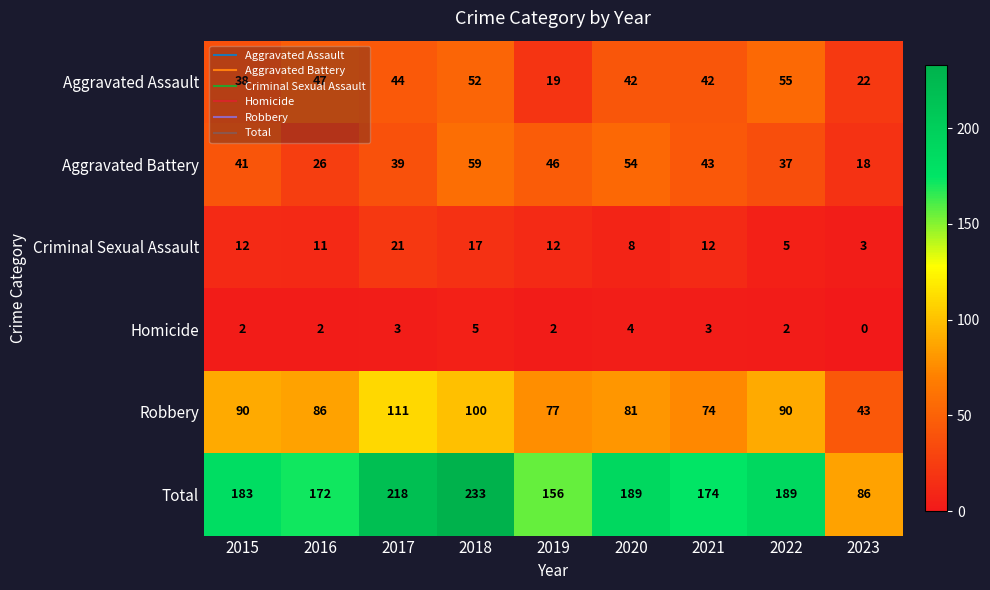

The value of Robbery at 2015 is 140. True or false?

False